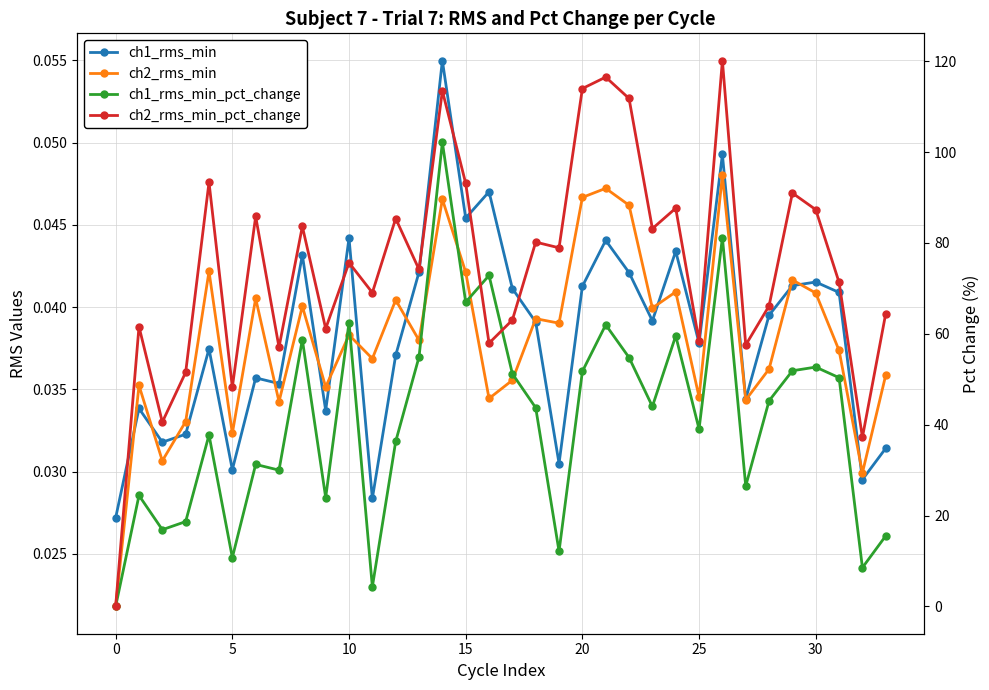

How many data points does each series have?

34